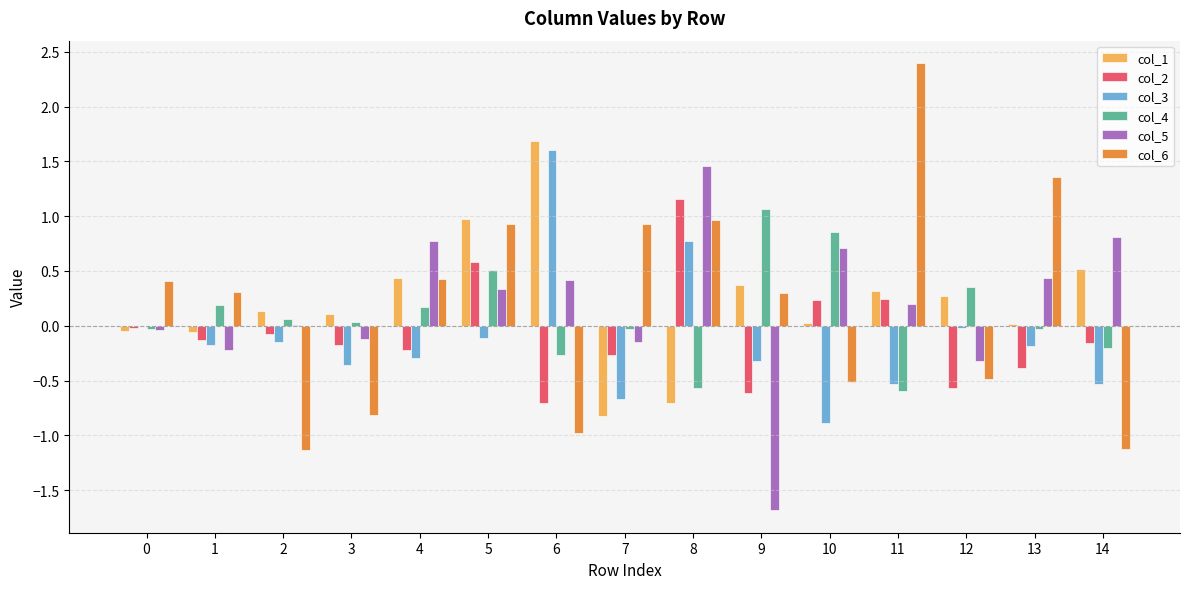

What is the sum of all col_5 values?

2.6